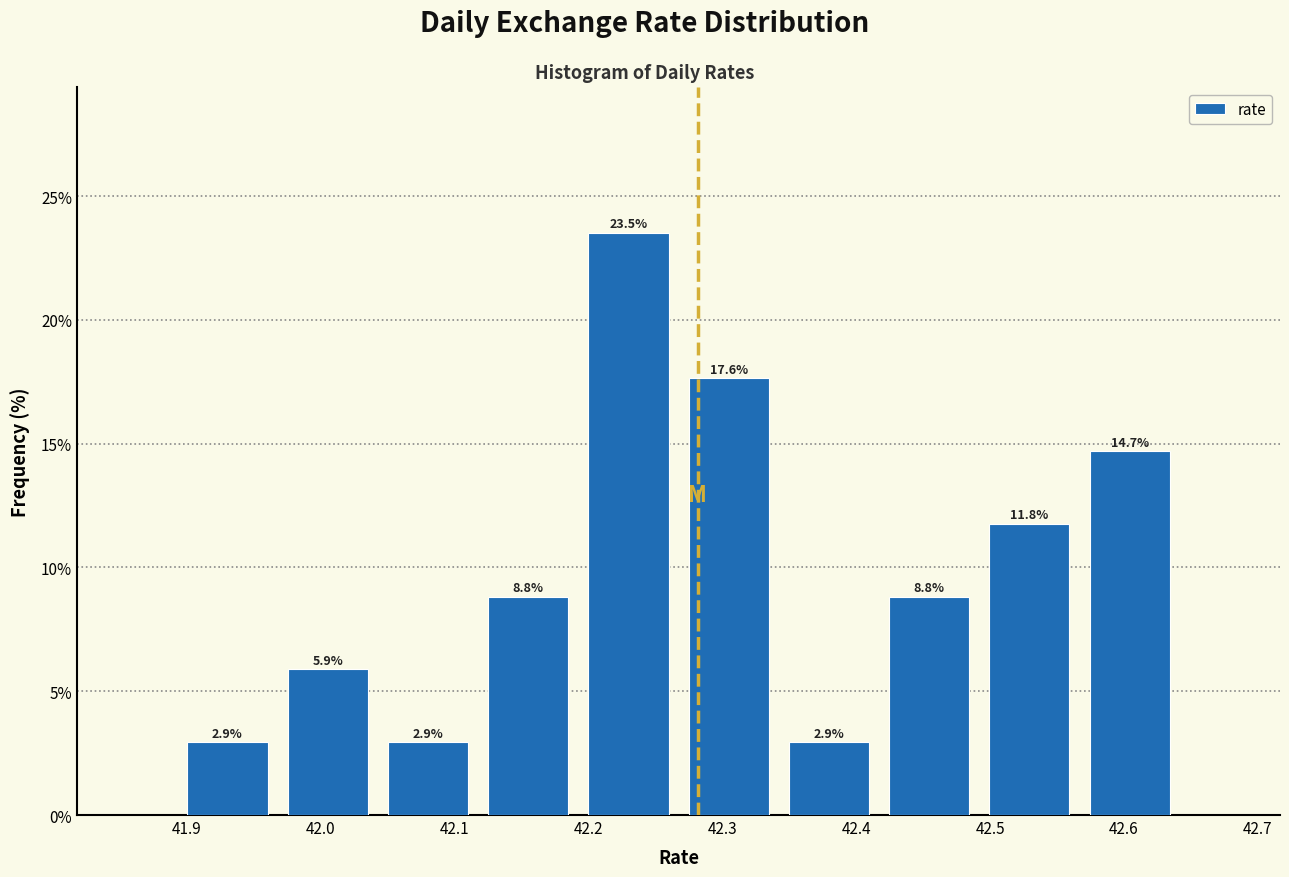

Reading left to right, list every bar in this chart as the range it spans on the x-axis followed by its height. The bar edges are not printed on the chart, so give them approximately, as read against the axis.

41.89 to 41.97: 2.9
41.97 to 42.04: 5.9
42.04 to 42.12: 2.9
42.12 to 42.19: 8.8
42.19 to 42.27: 23.5
42.27 to 42.34: 17.6
42.34 to 42.42: 2.9
42.42 to 42.49: 8.8
42.49 to 42.57: 11.8
42.57 to 42.64: 14.7